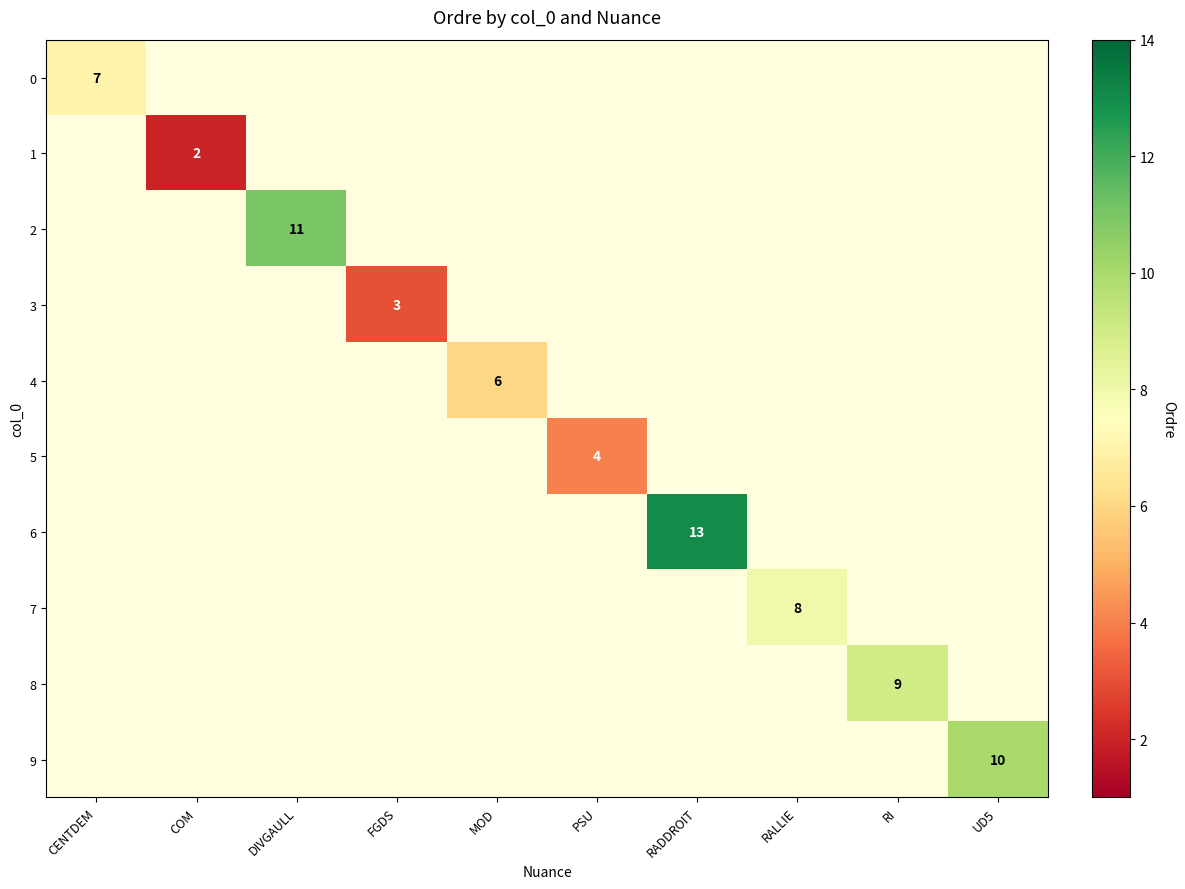

Rank the series at RADDROIT from lowest to highest value.

0, 1, 2, 3, 4, 5, 6, 7, 8, 9